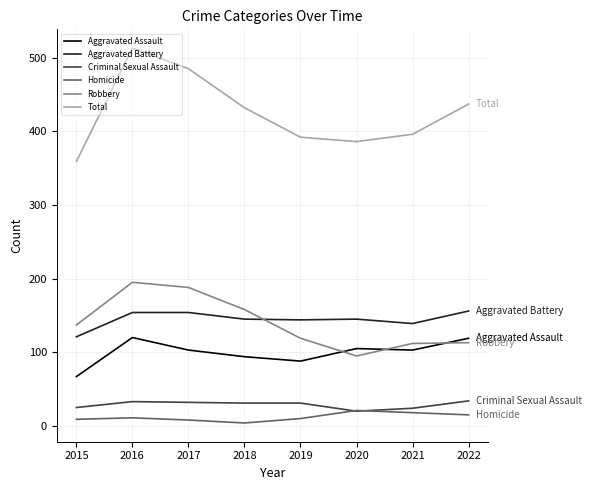

List the series in order of their peak value, lowest first.

Homicide, Criminal Sexual Assault, Aggravated Assault, Aggravated Battery, Robbery, Total